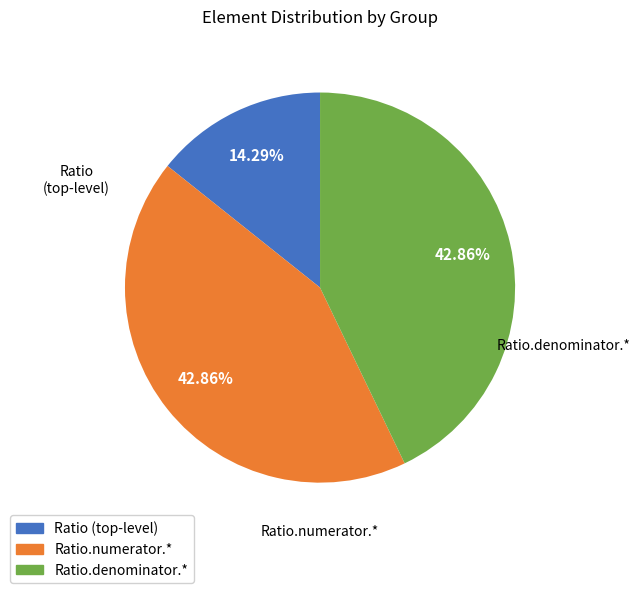

Is there a majority slice in this chart?

No